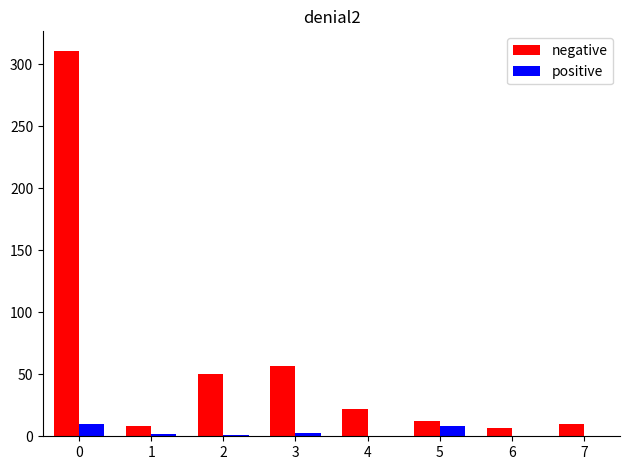

How many data points does each series have?

8